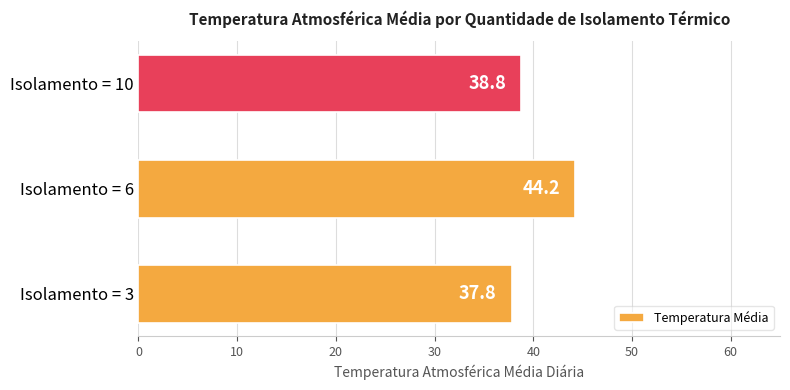

What is the sum of all values?

120.8